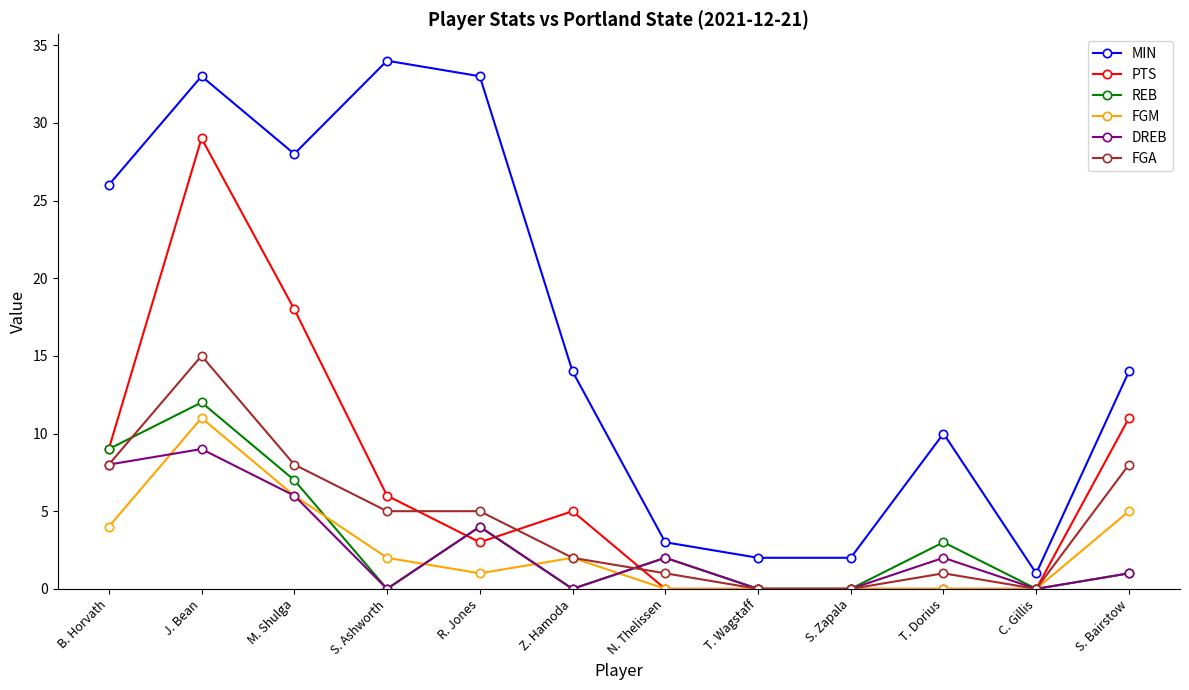

What position from the right is T. Wagstaff?

5